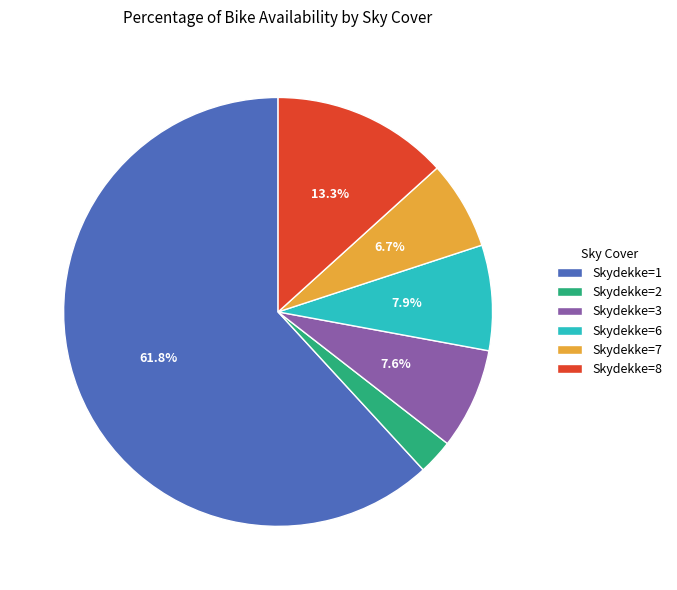

Which category has the smallest portion of the pie?

Skydekke=2